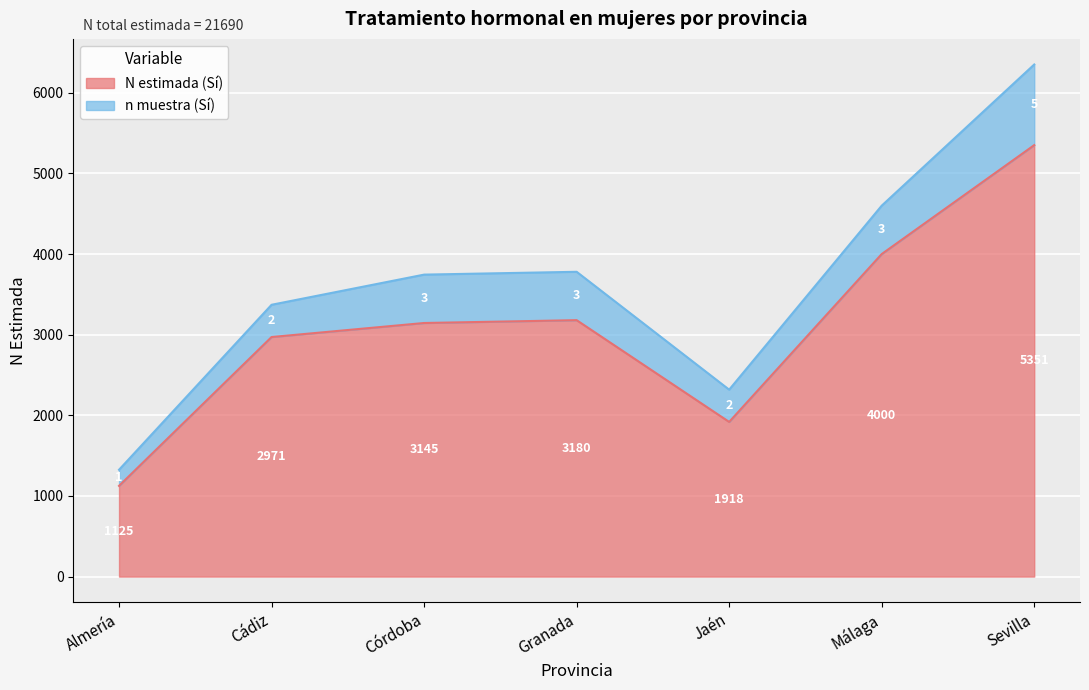

What position from the right is Cádiz?

6